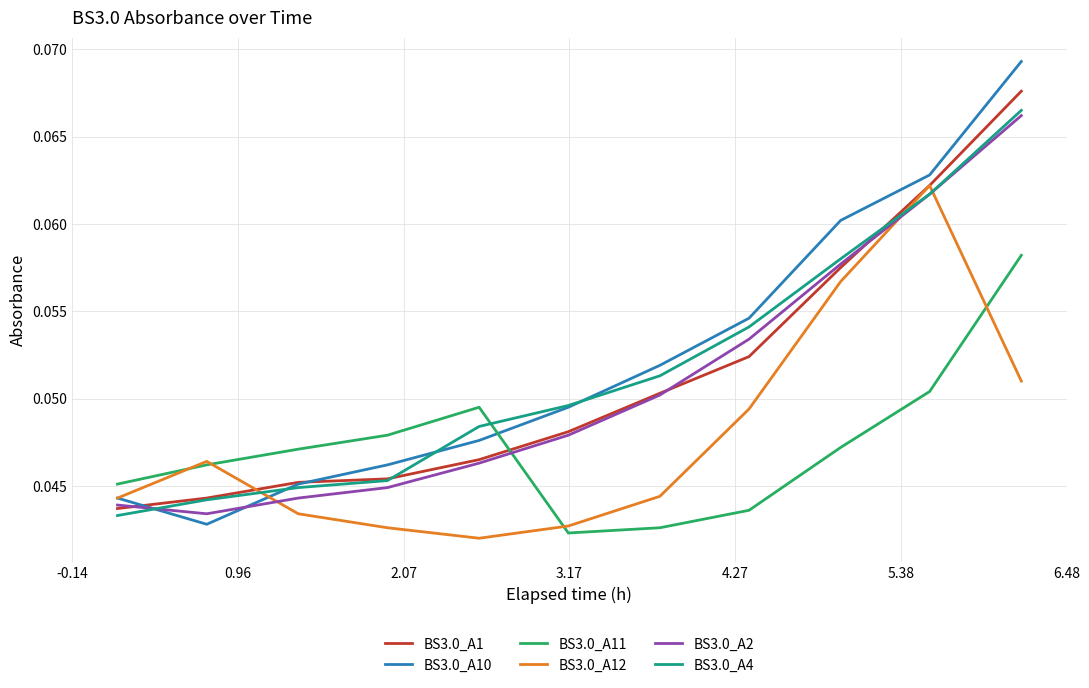

How many intersections are there between BS3.0_A11 and BS3.0_A1?

1